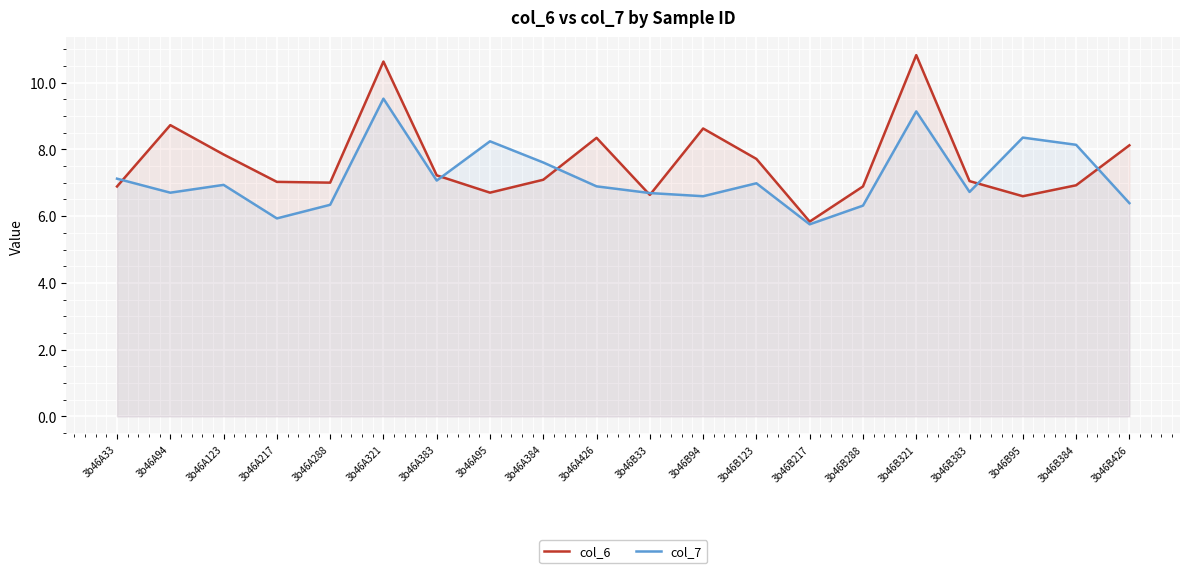

How many lines are shown in the chart?

2